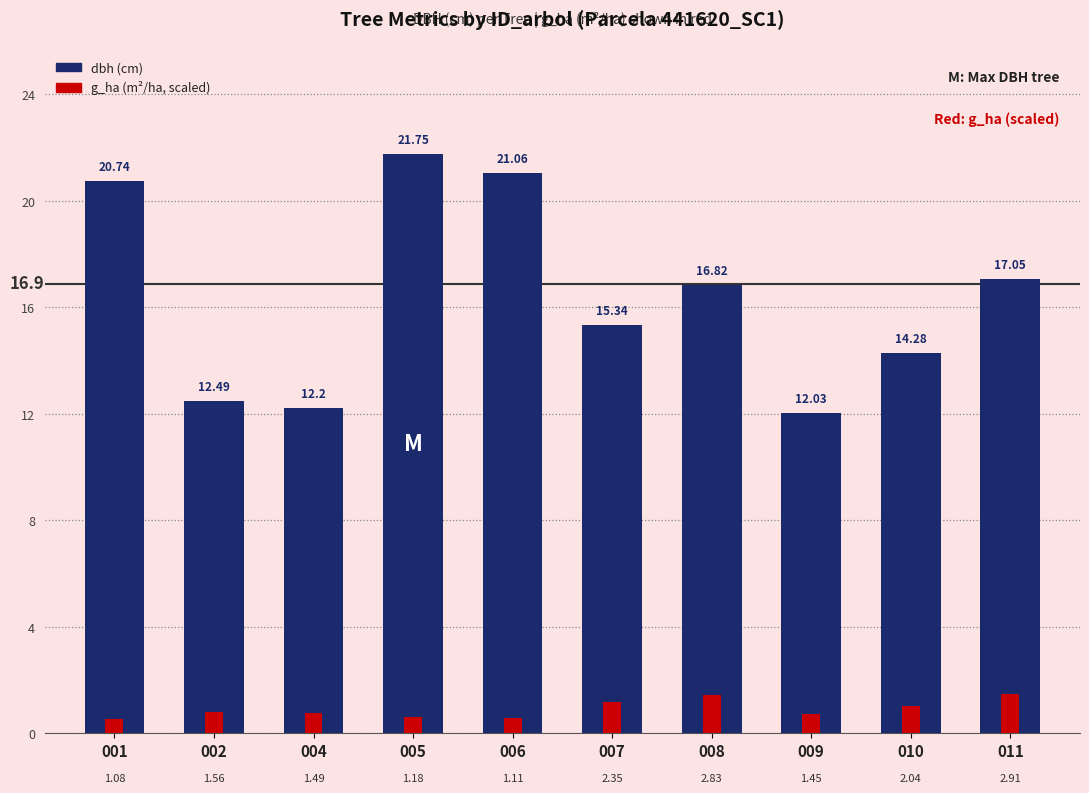

At how many categories does at least one series exceed 8?

10